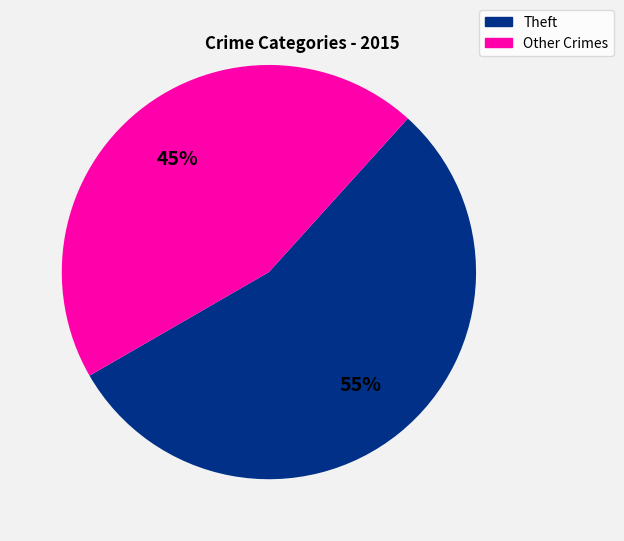

Is there a majority slice in this chart?

Yes